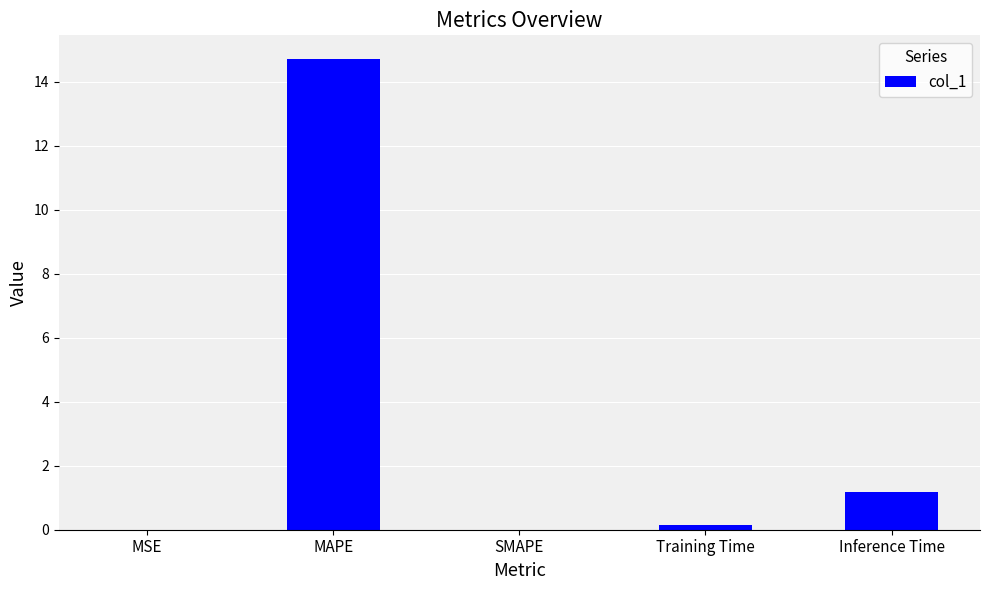

What is the maximum value shown in the chart?

14.7